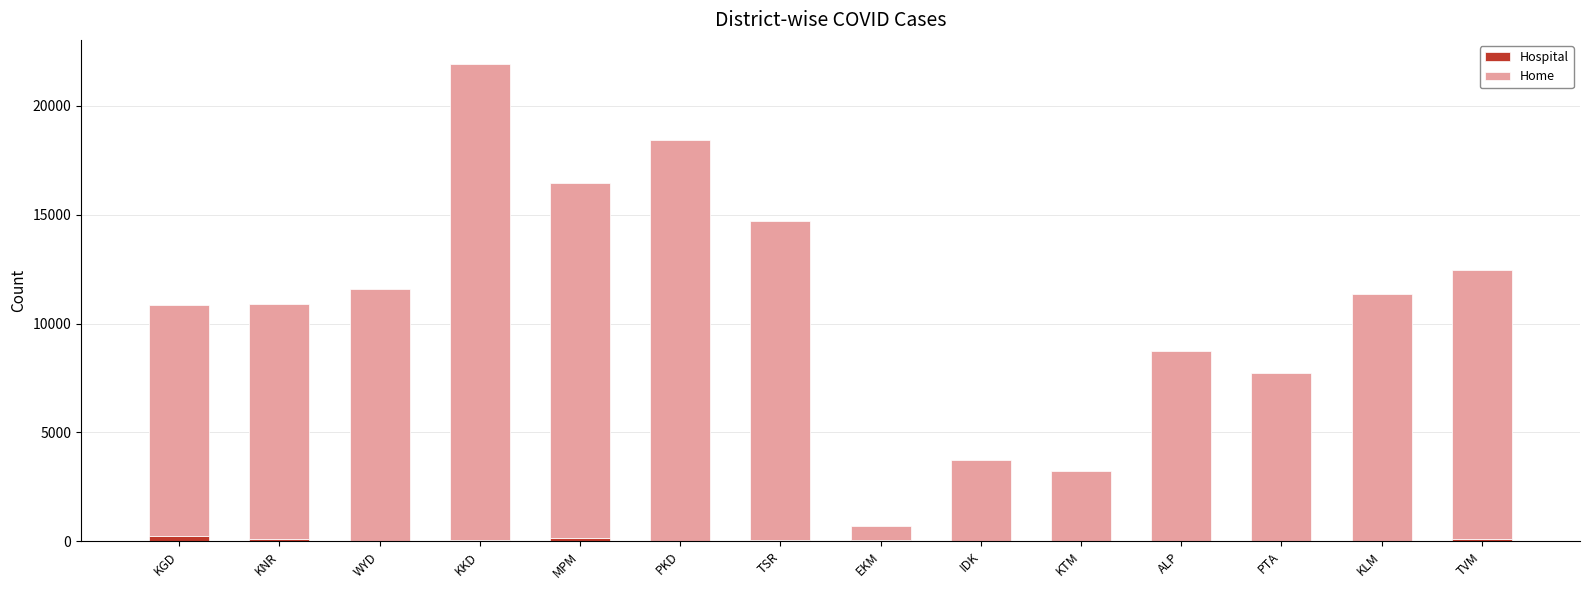

At which category is the sum across all series the highest?

KKD